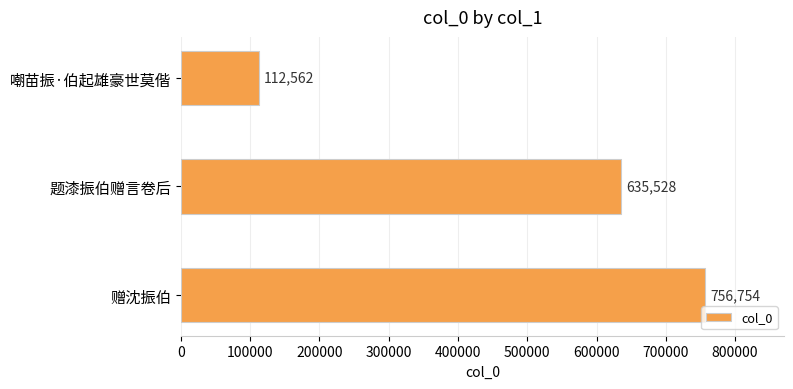

Which category has the lowest value across all series?

嘲苗振·伯起雄豪世莫偕